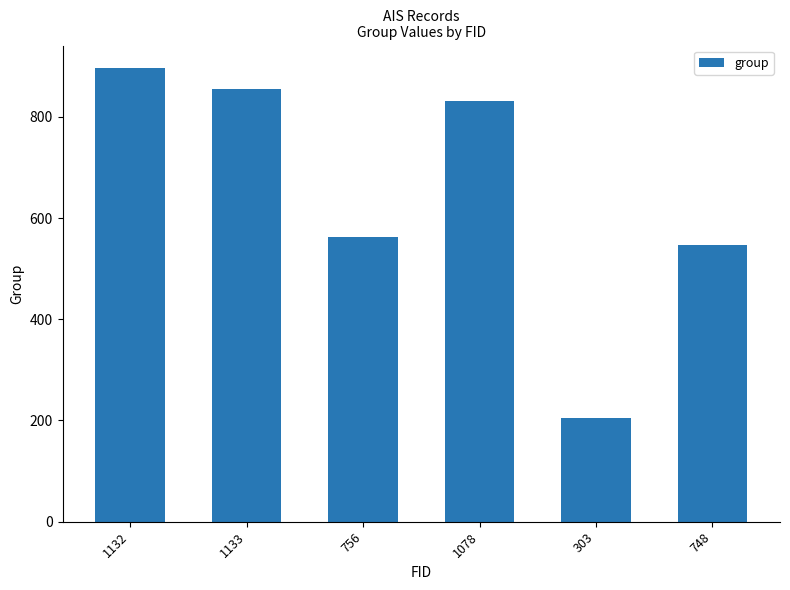

Reading right to left, list all the values displayed in this chart.

547	204	832	562	854	896